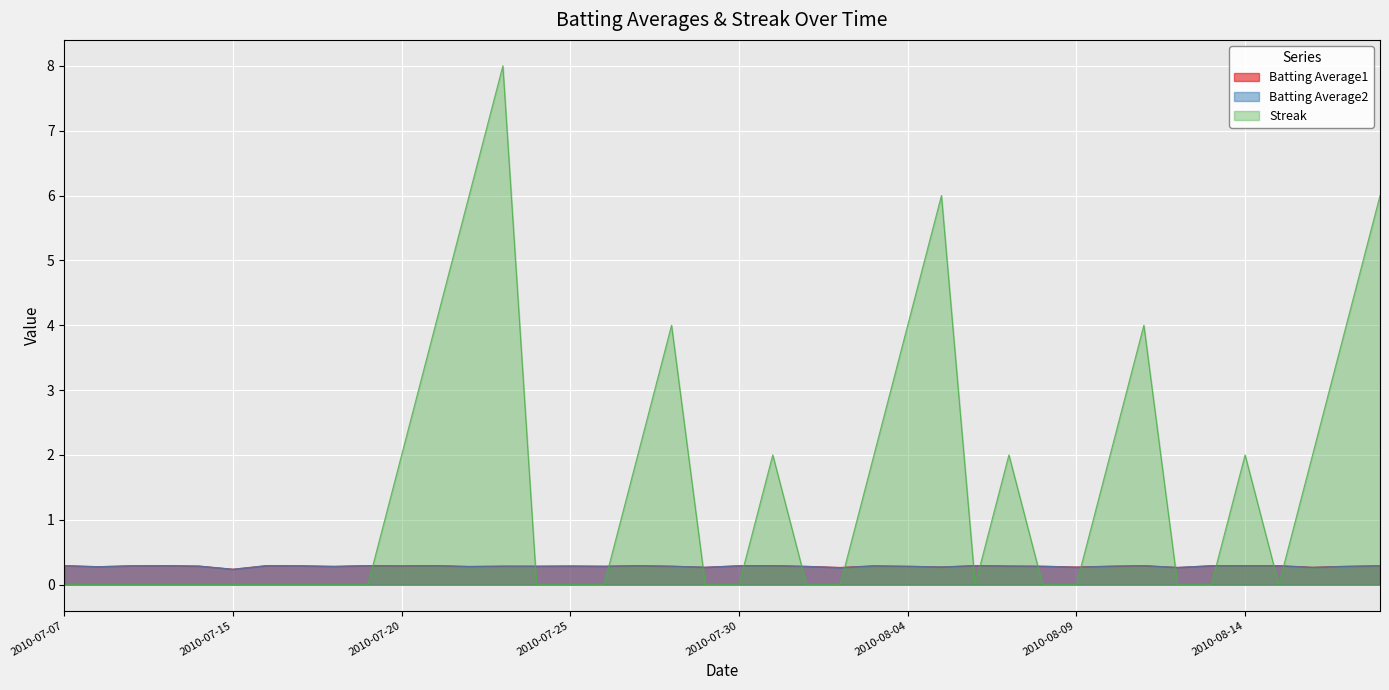

At how many categories does at least one series exceed 4?

4